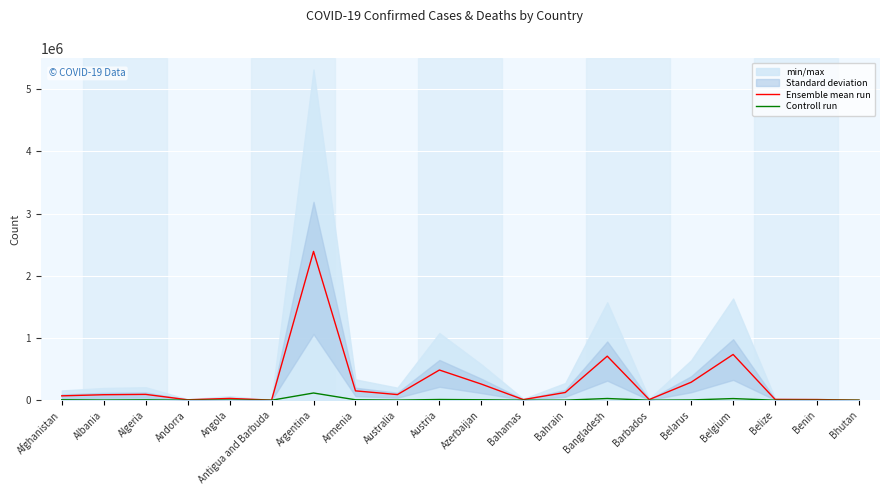

What is the minimum value shown in the chart?

3.0